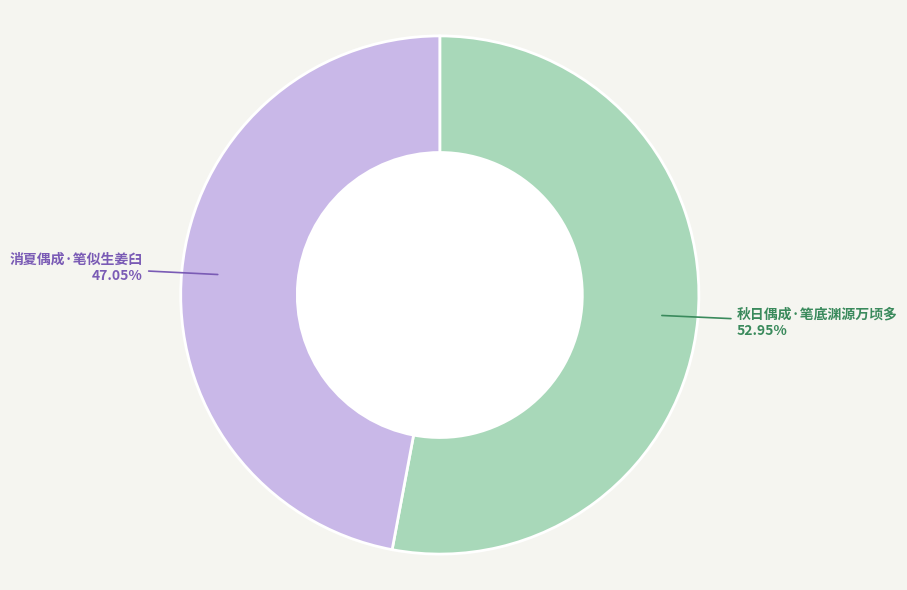

Which slice is the smallest?

消夏偶成·笔似生姜臼